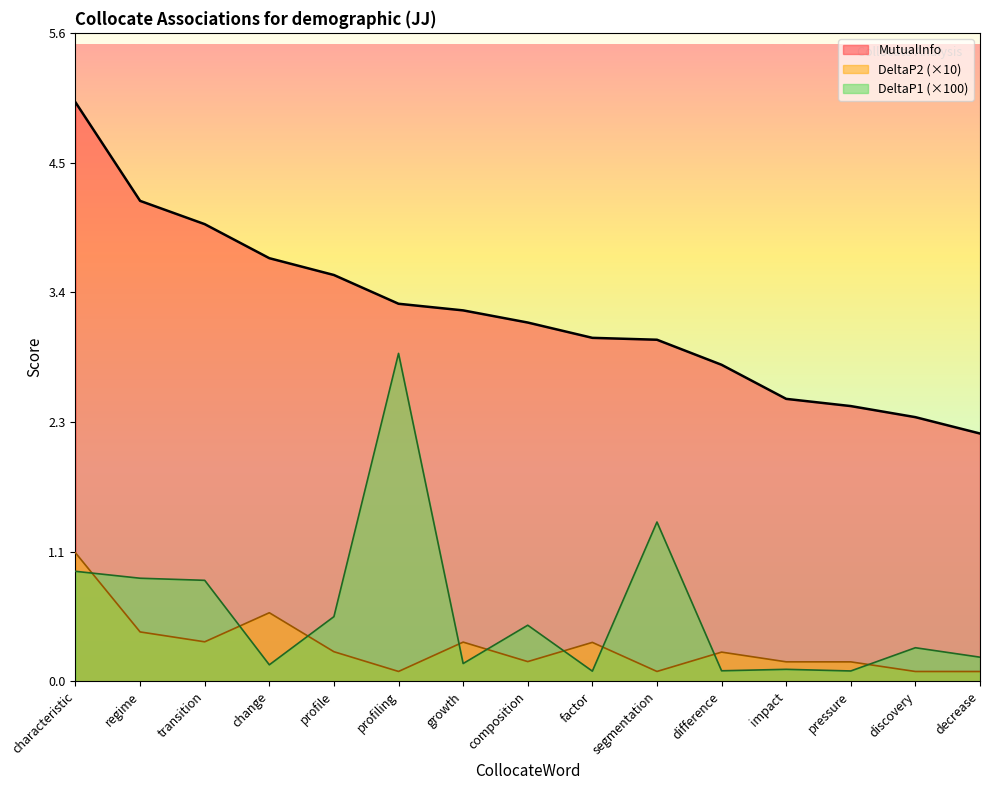

True or false: MutualInfo and DeltaP1 cross at least once.

False